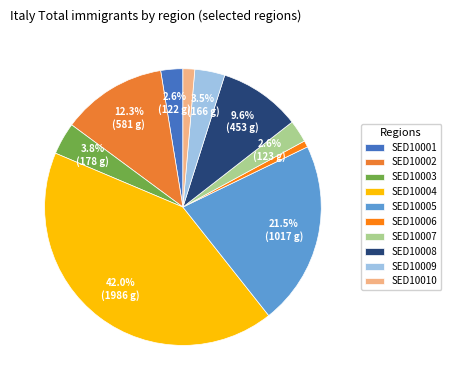

To the nearest percent, what is the difference between the SED10009 and SED10008 slice percentages?

6%